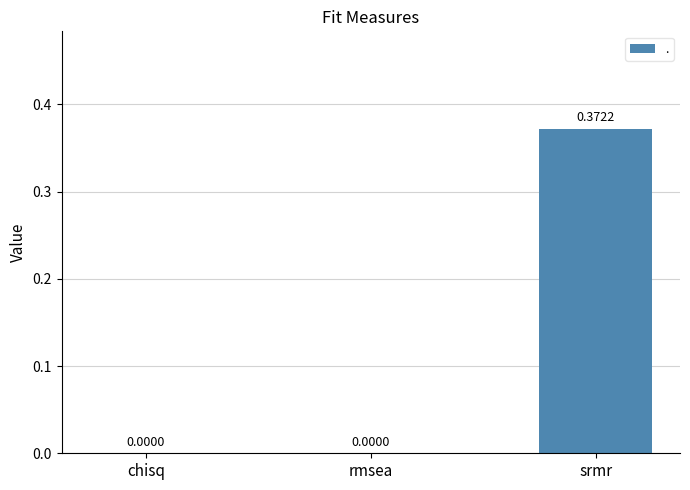

Which label corresponds to the largest value in the chart?

srmr